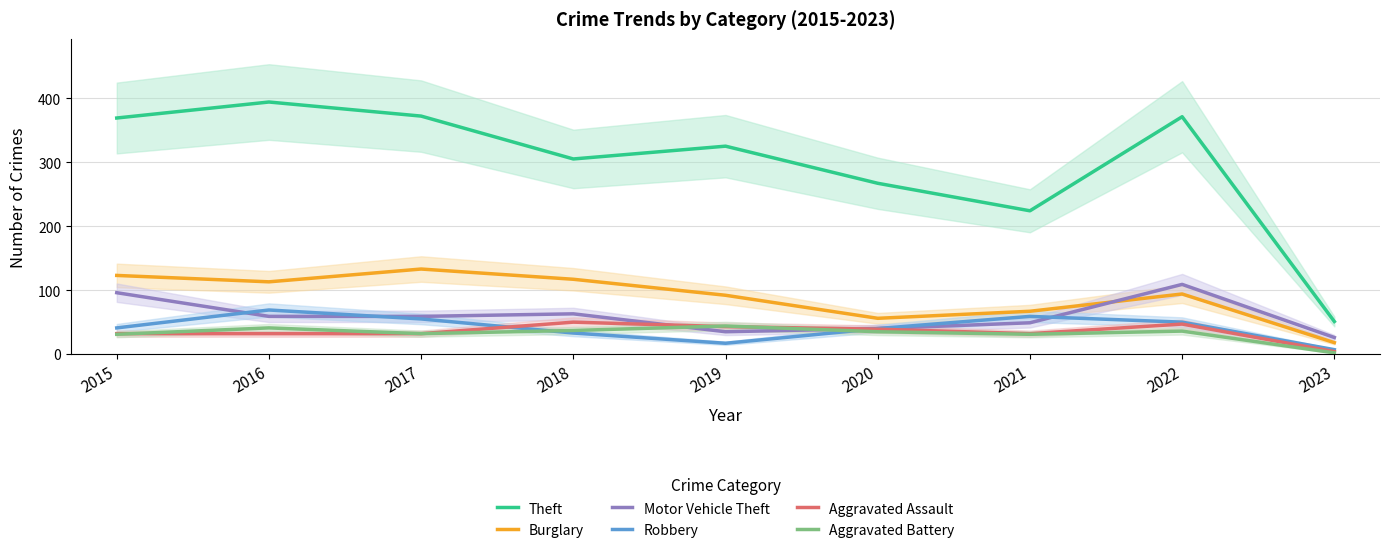

What is the difference between the highest and lowest values at 2018?

272